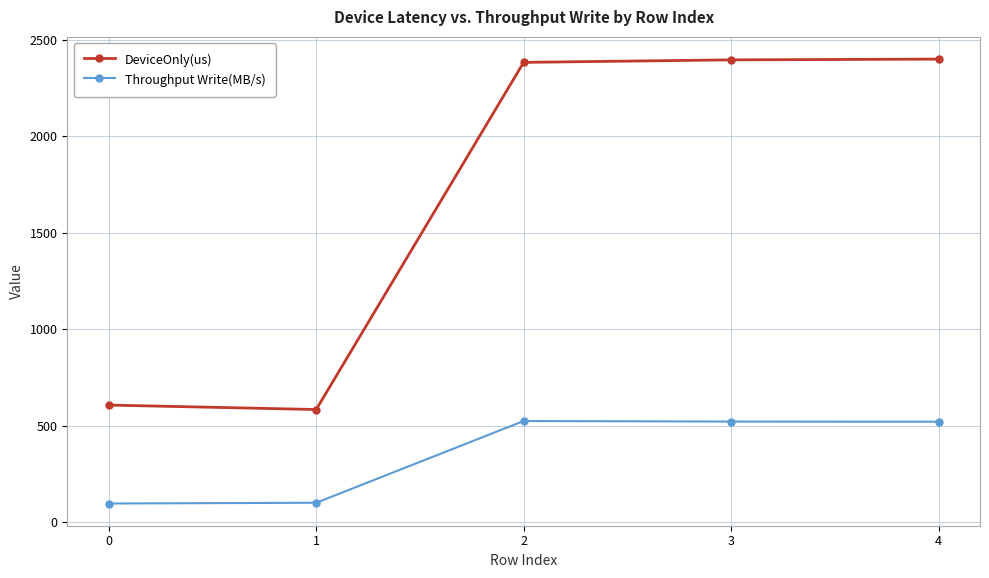

What is the difference between the maximum and minimum values in the DeviceOnly(us) series?

1817.2